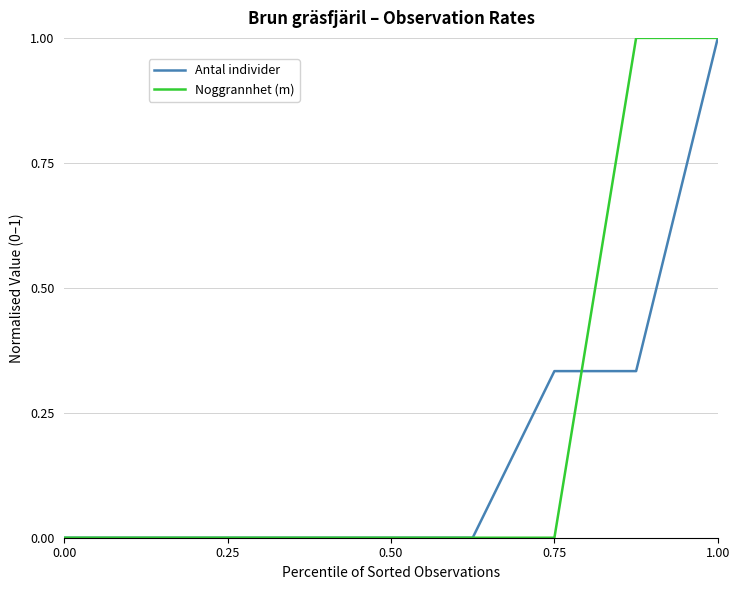

What are all the series names shown in the legend?

Antal individer, Noggrannhet (m)